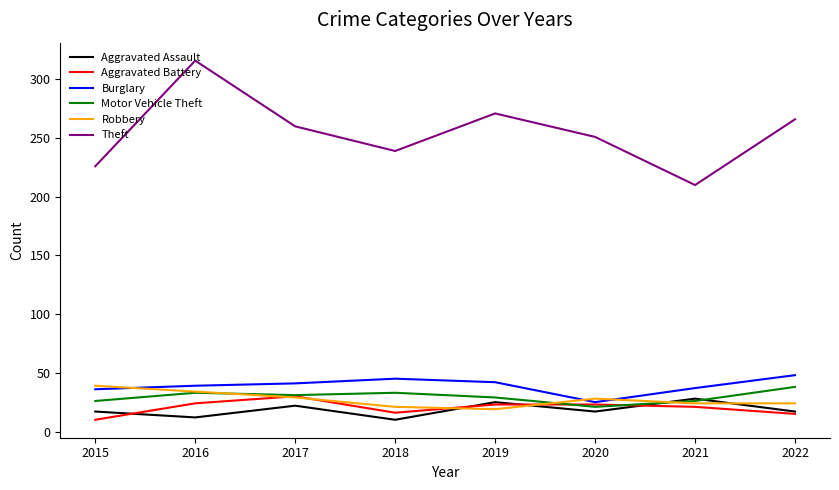

Is it true that Robbery equals 24 at 2022?

True